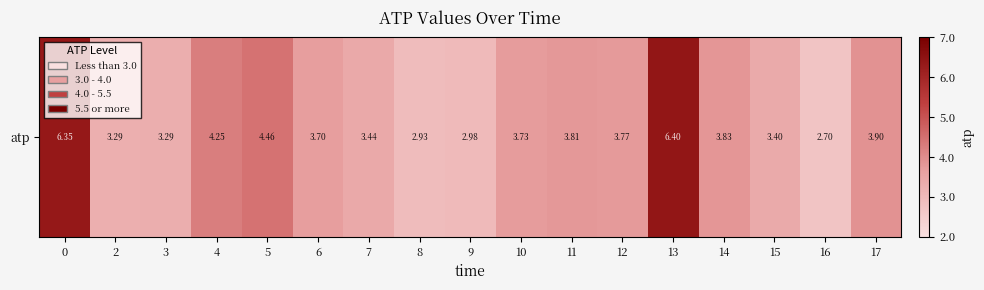

How many data points are above 3?

14